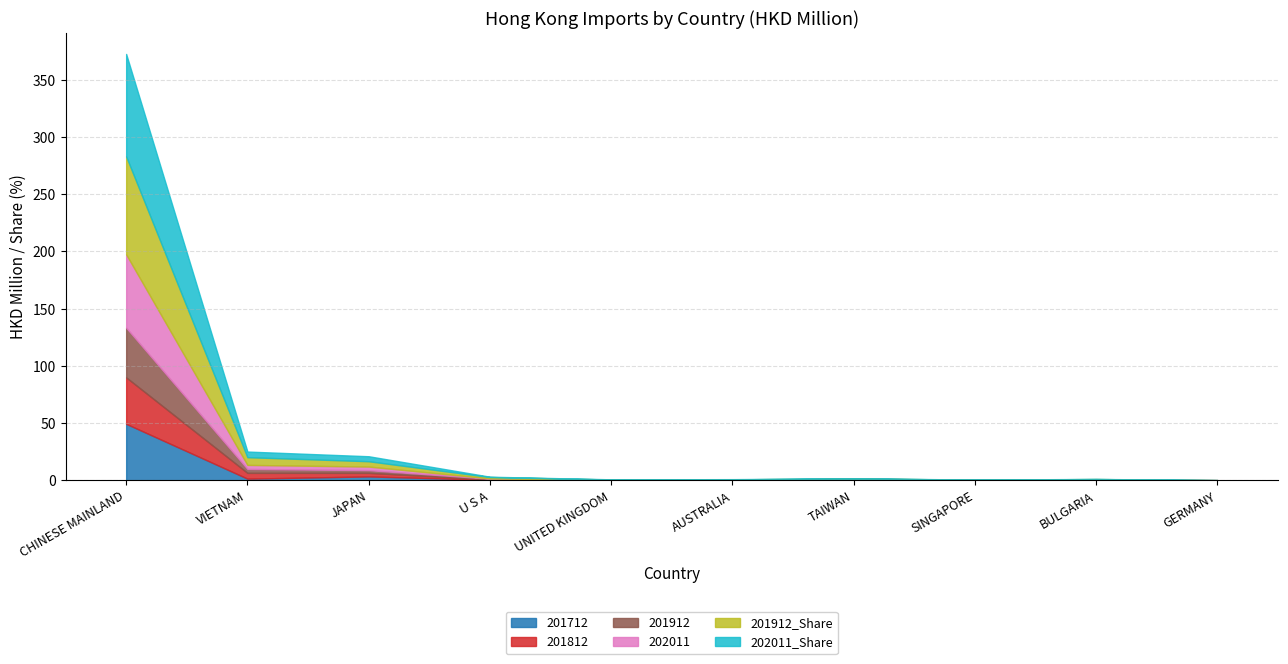

What is the average value of the 201912 series?

5.1